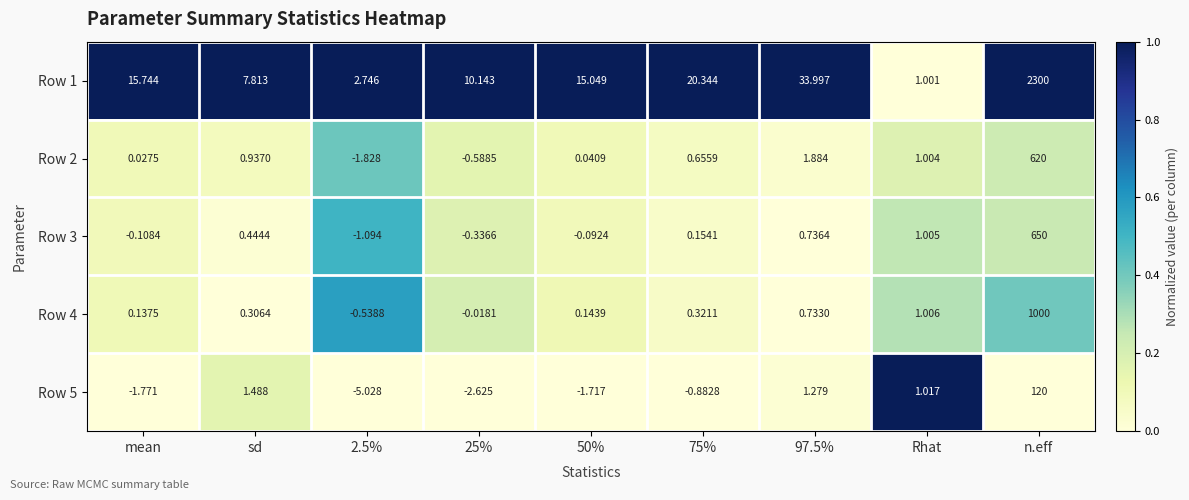

At which category is the sum across all series the highest?

n.eff